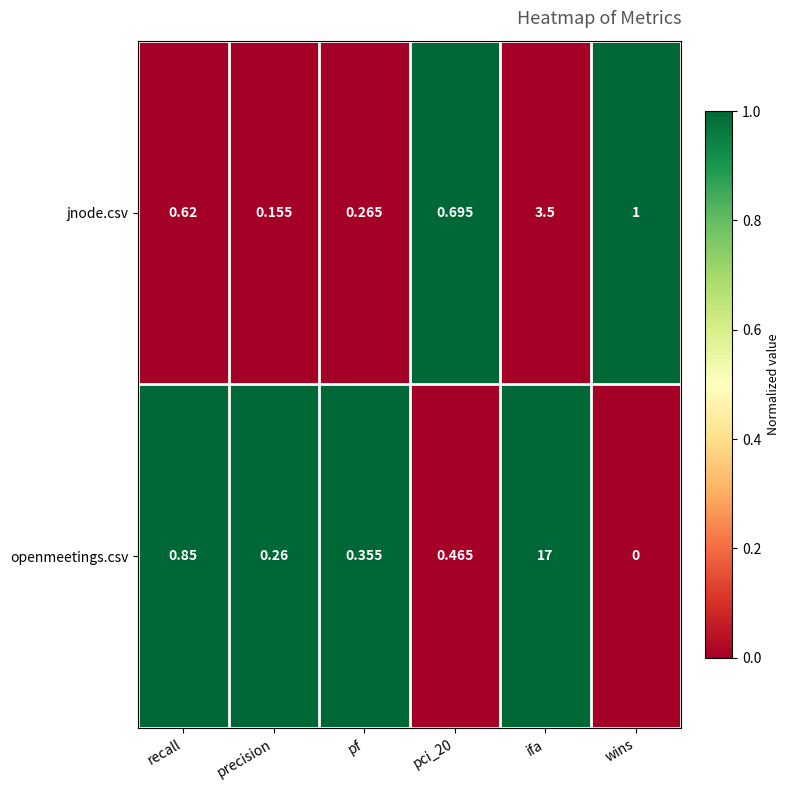

Which label corresponds to the smallest value in the chart?

wins